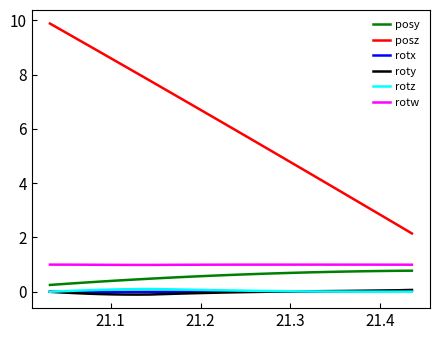

Which series has the widest spread of values?

posz